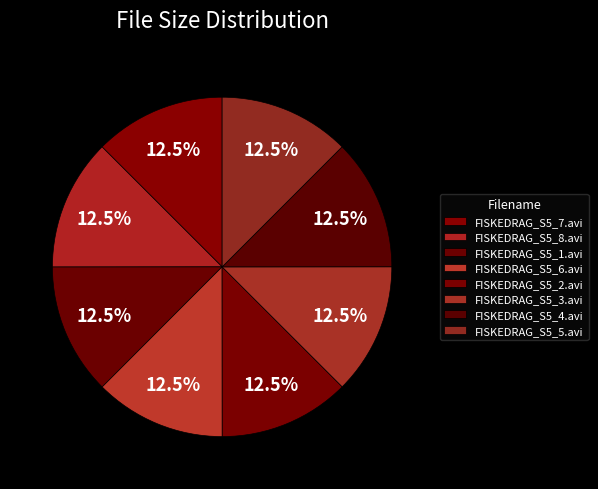

Is there a majority slice in this chart?

No